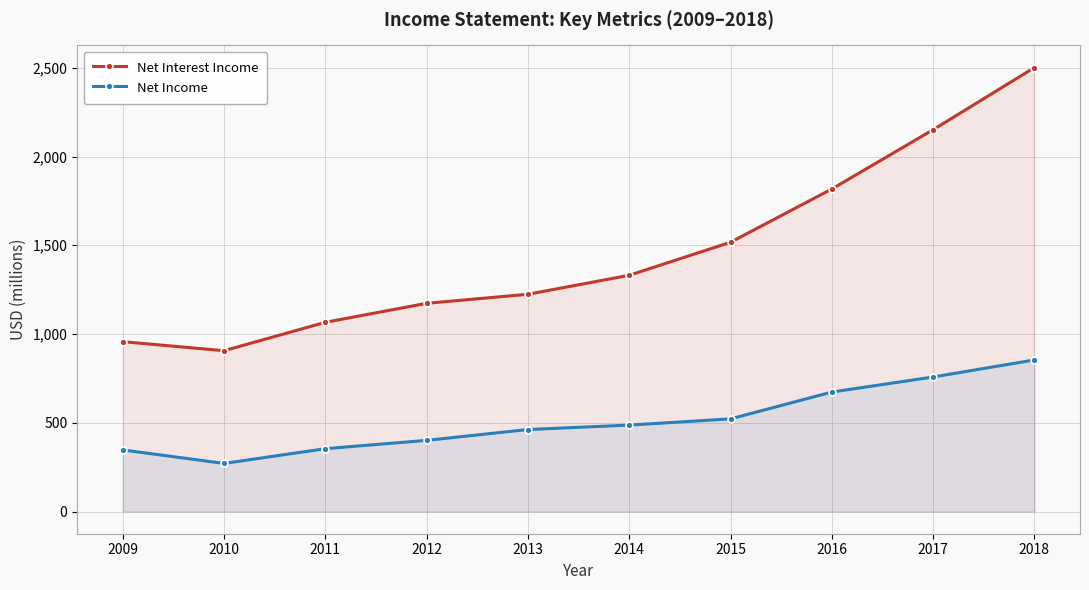

What is the sum of all Net Income values?

5129